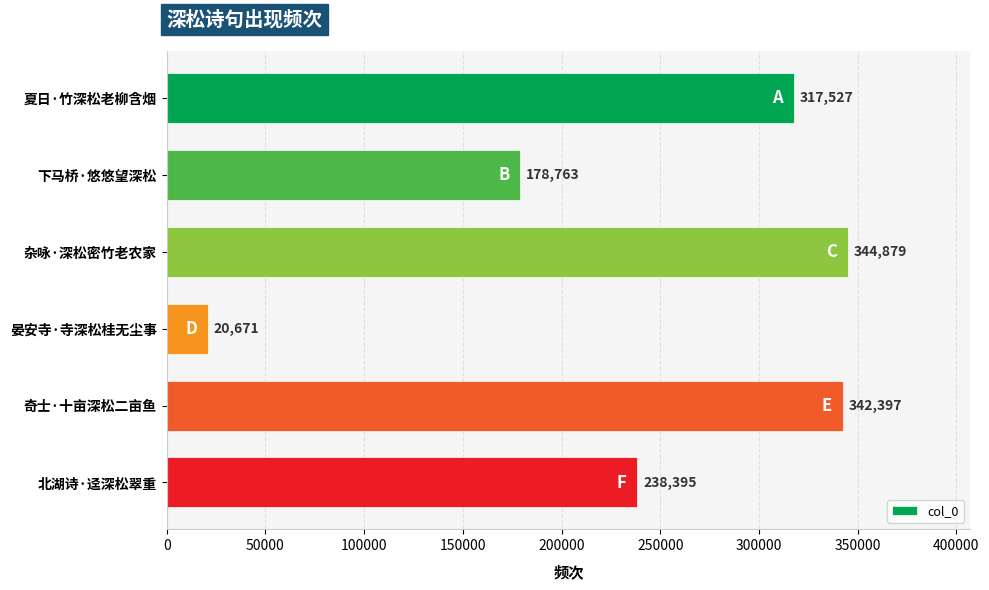

How many bars are there in total?

6